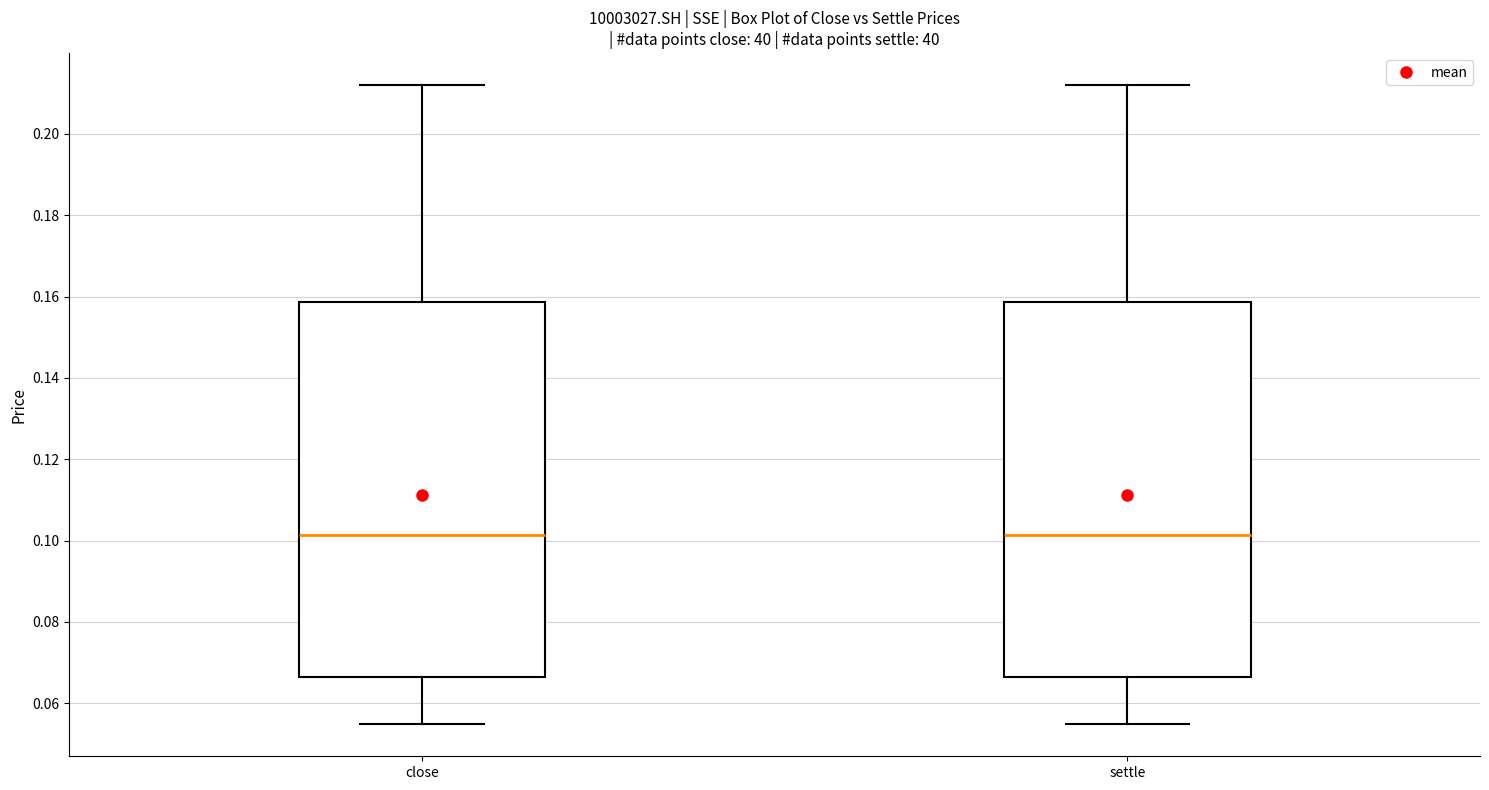

Reading left to right, read every box against the y-axis: the position of its median line, the range the box covers, and the ends of its whiskers. The values are not printed on the chart, so give them approximately, as read against the axis.

close: median 0.102, box 0.066 to 0.158, whiskers 0.054 to 0.212
settle: median 0.102, box 0.066 to 0.158, whiskers 0.054 to 0.212